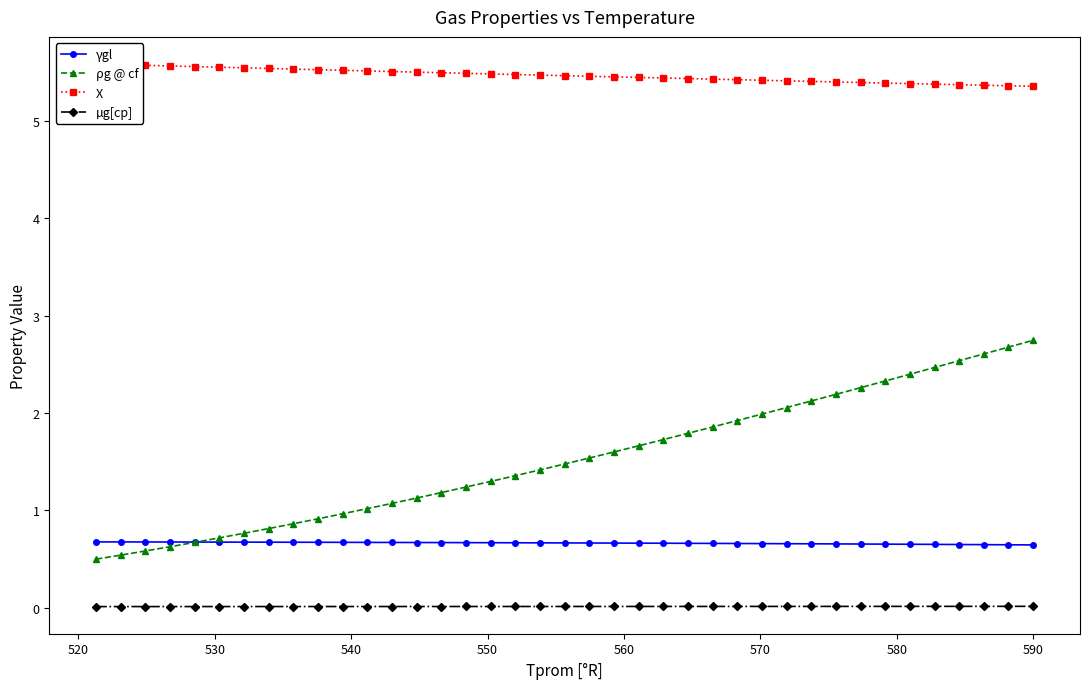

True or false: ρg @ cf and µg[cp] cross at least once.

False